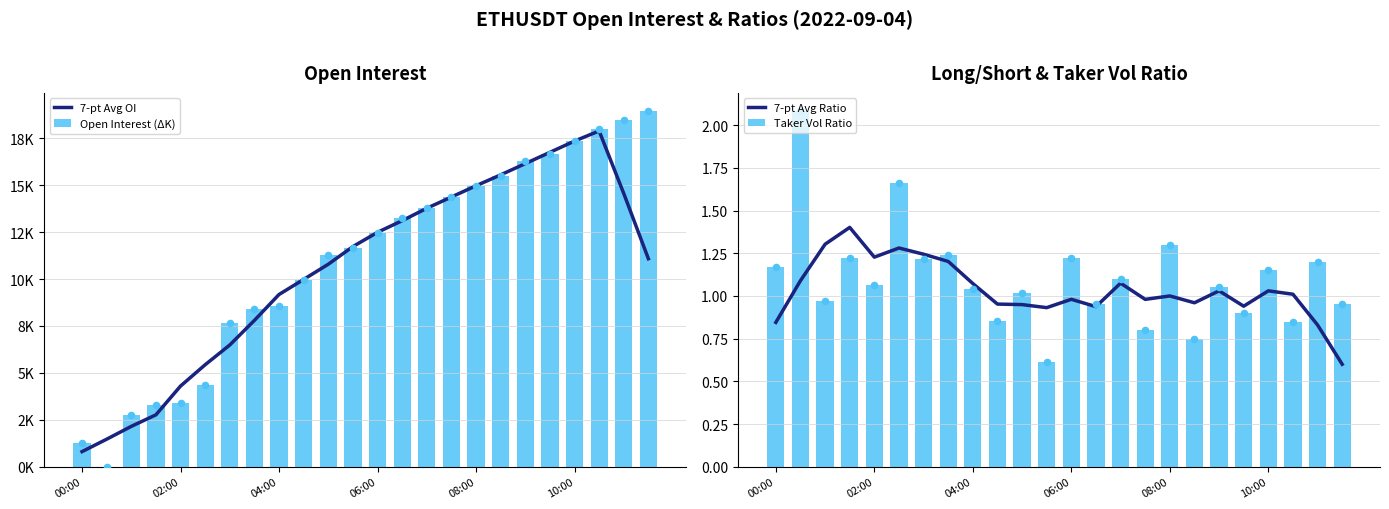

At how many categories does at least one series exceed 11?

14